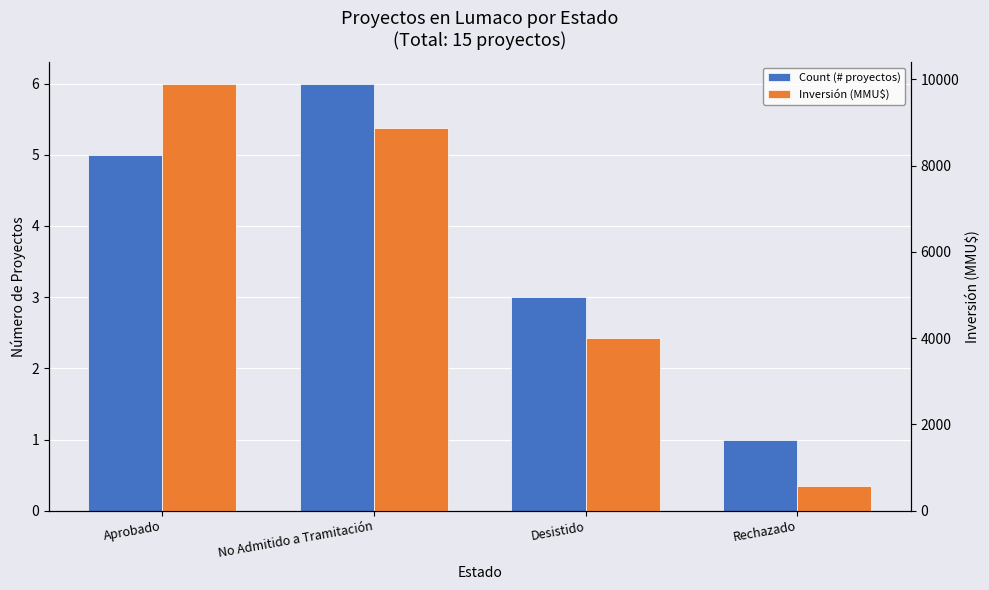

What are all the series names shown in the legend?

Count (# proyectos), Inversión (MMU$)